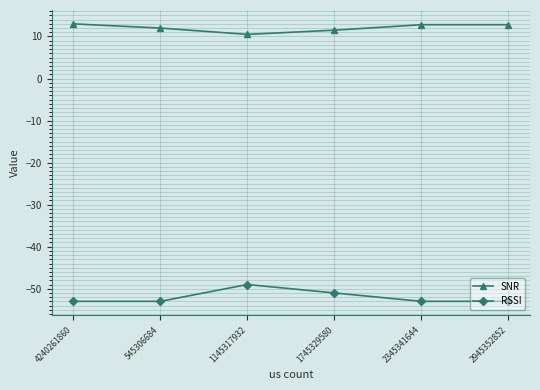

What position from the left is 2345341644?

5